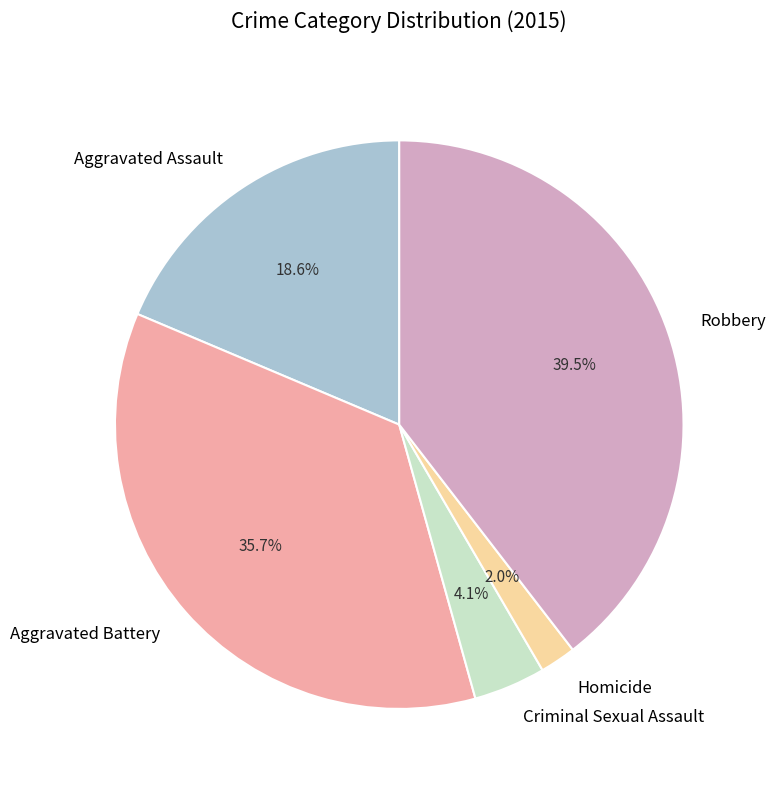

Rank the categories by value from highest to lowest.

Robbery, Aggravated Battery, Aggravated Assault, Criminal Sexual Assault, Homicide